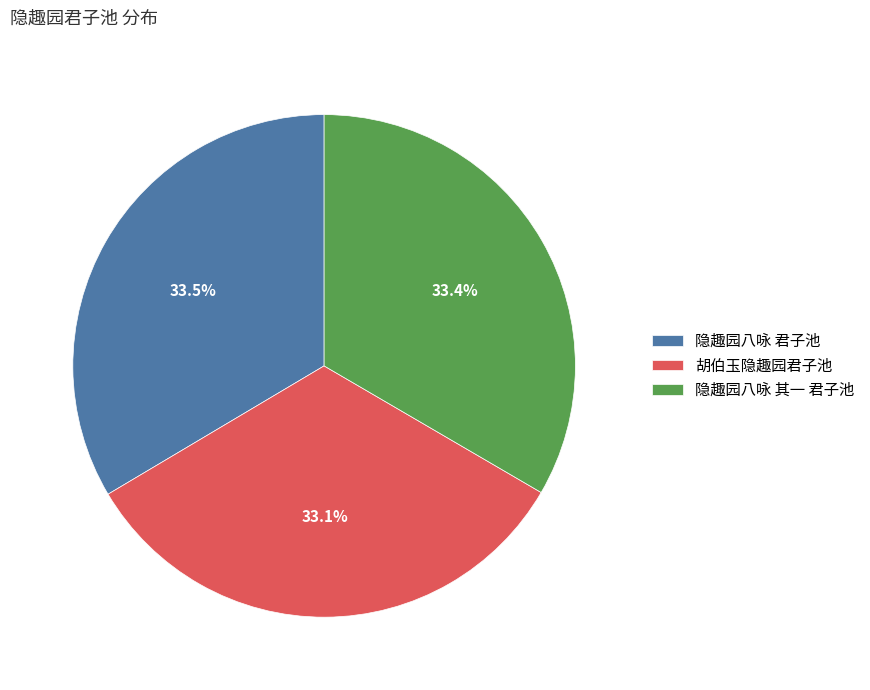

Is there a majority slice in this chart?

No